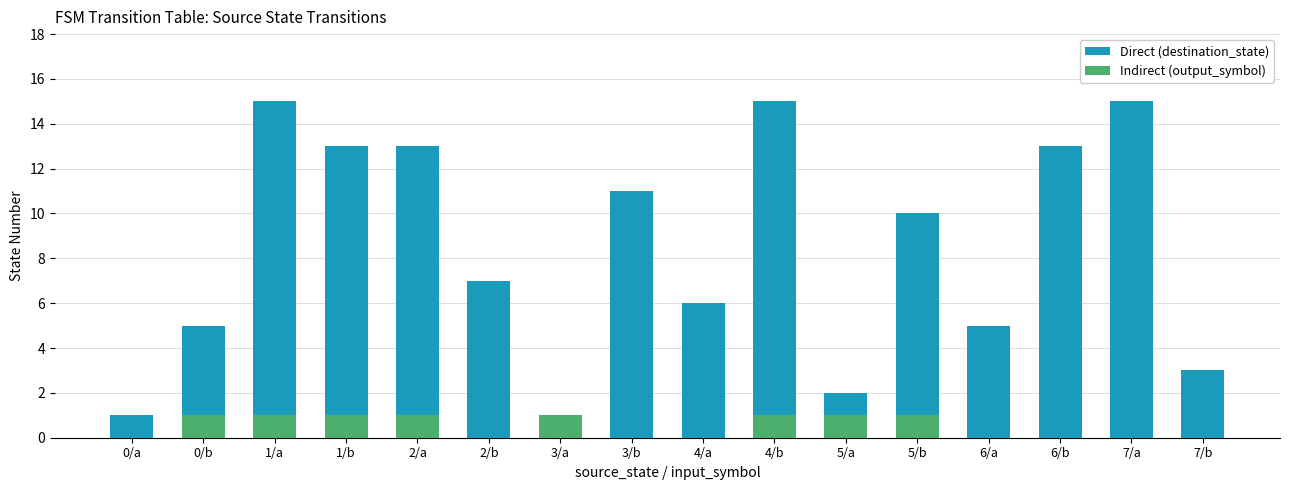

What is the value of the output_symbol bar at the 4th from the left?

1